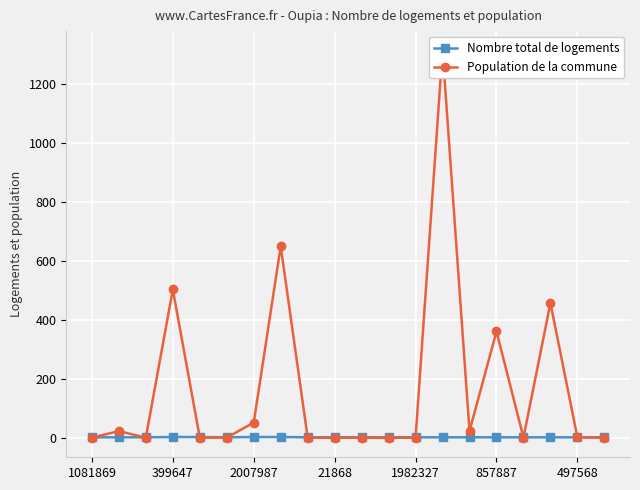

Rank the series at 1982327 from lowest to highest value.

Population de la commune, Nombre total de logements